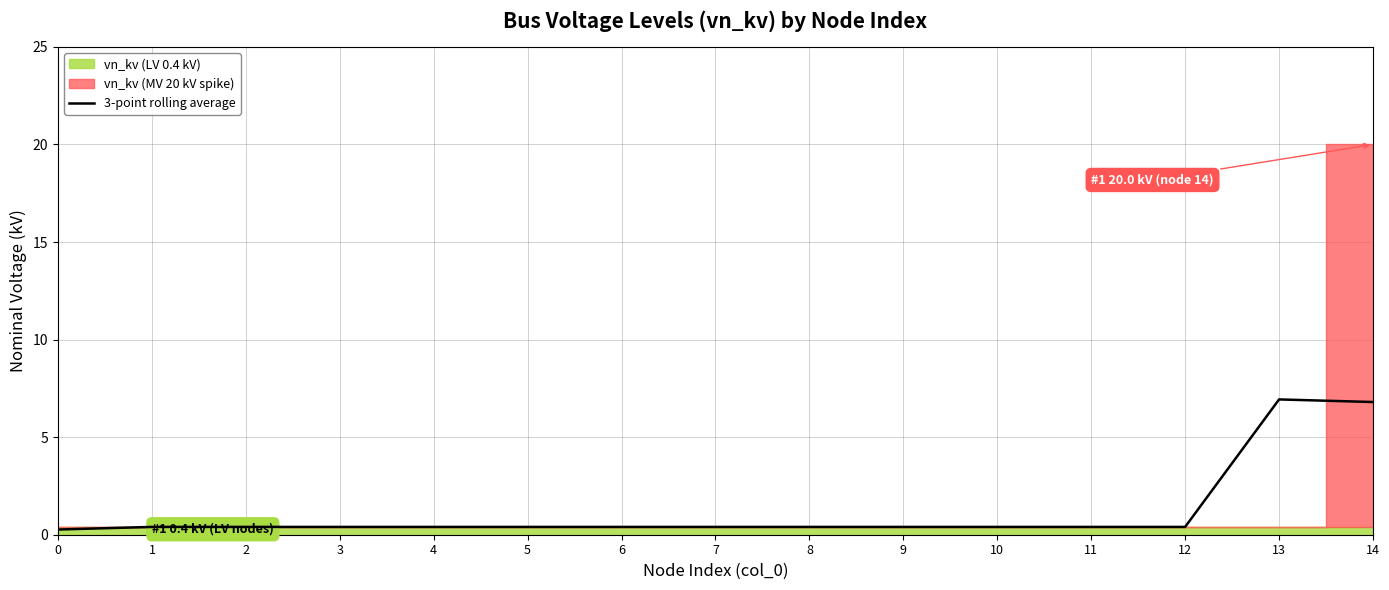

Where is the data nearest to the value 3?

1